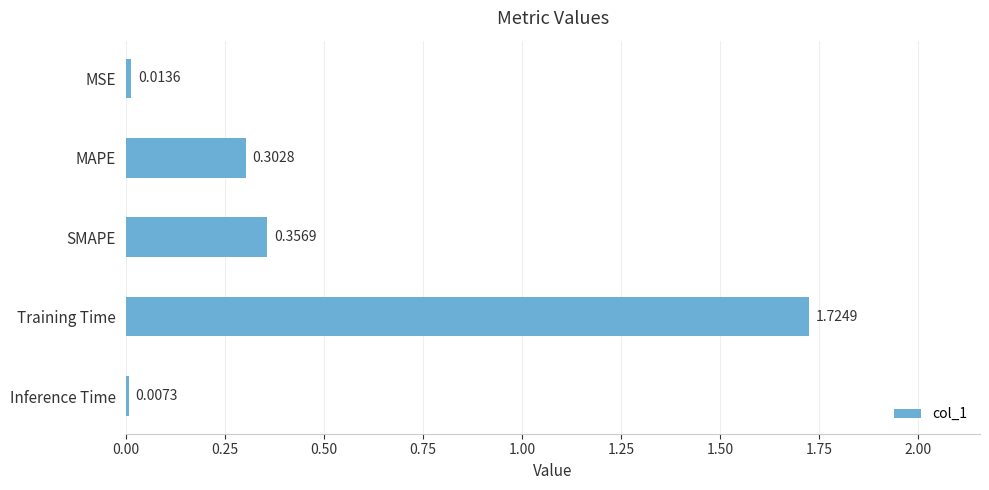

How many series are shown in this chart?

1